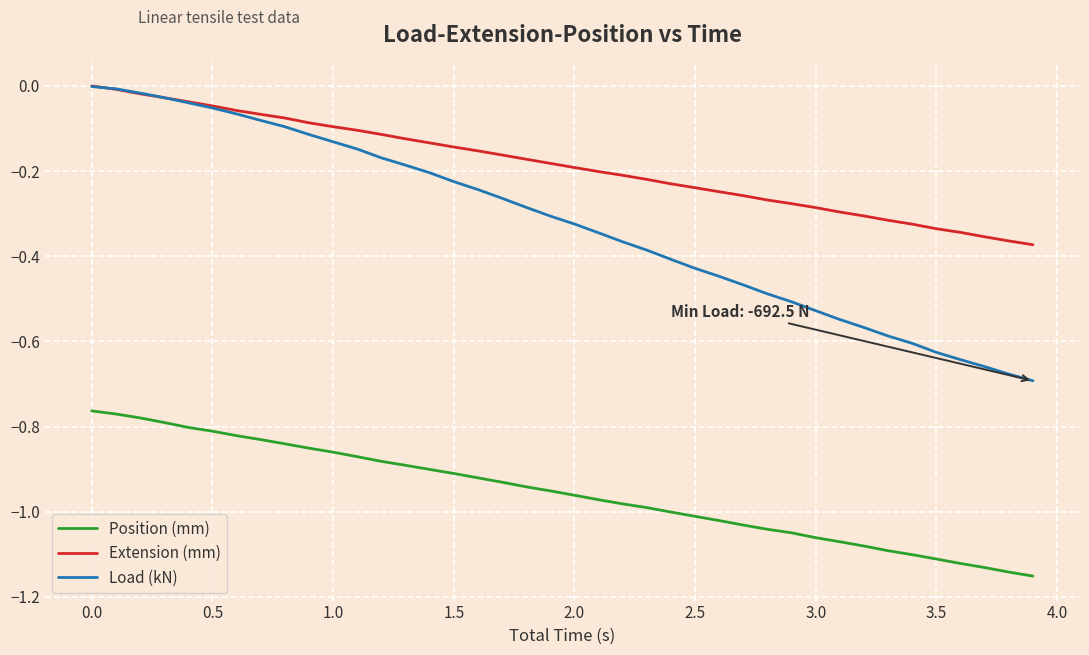

Which series has the largest range (max minus min)?

Load (kN)